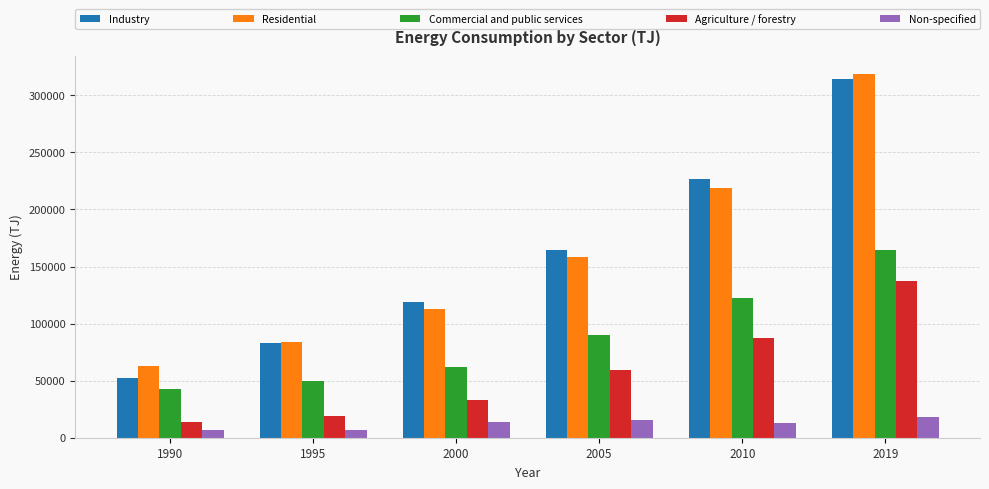

Which series has the widest spread of values?

Industry